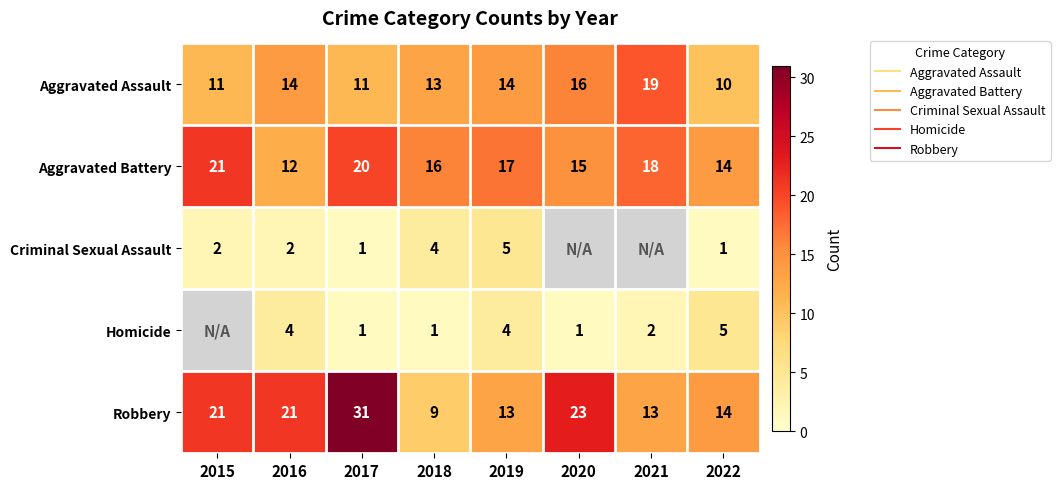

What is the minimum value shown in the chart?

1.0